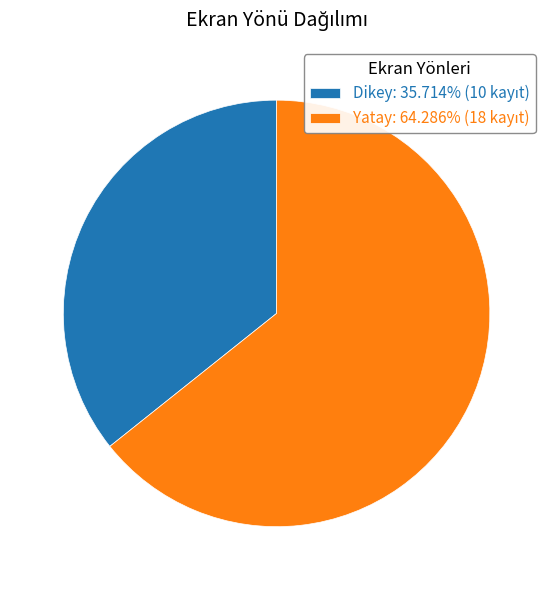

Which slice is the largest?

Yatay